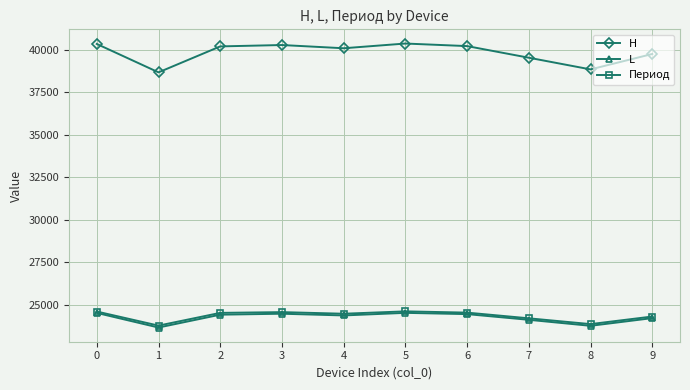

Which series has the largest total across all categories?

H